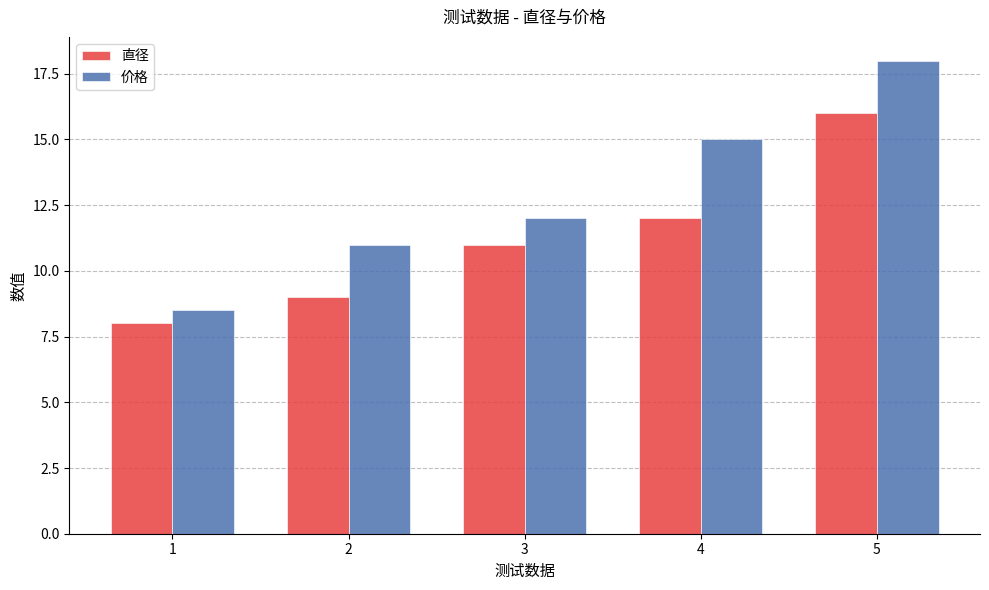

Which series has the widest spread of values?

价格